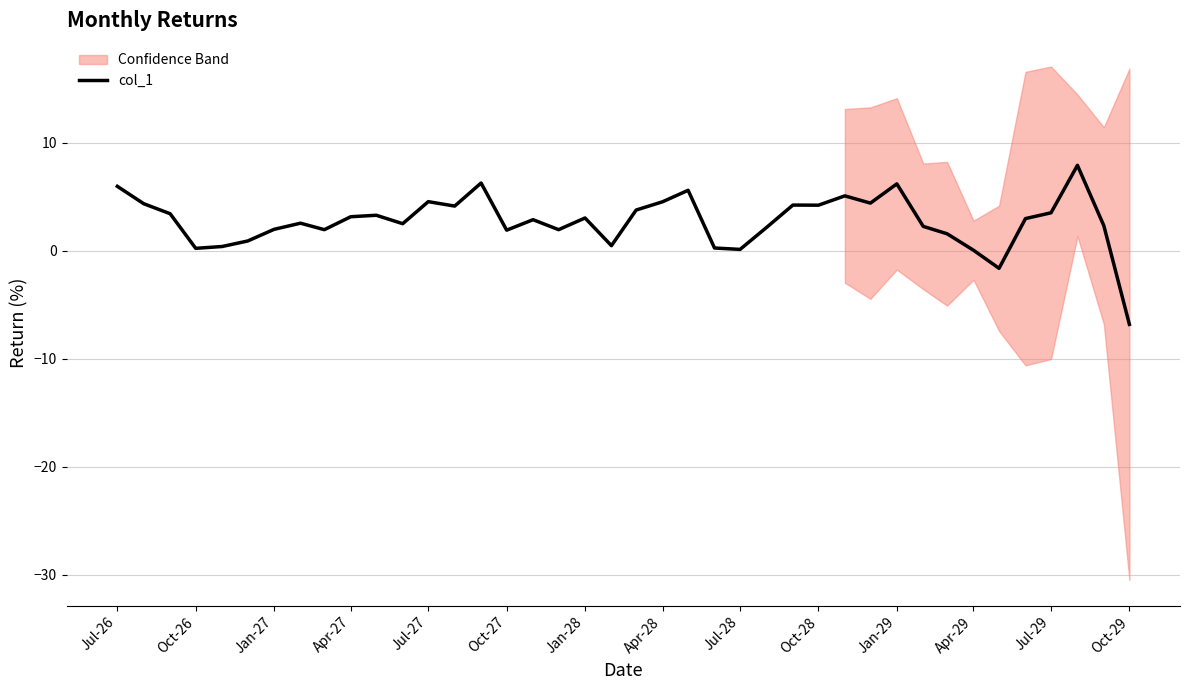

At which label does col_1 reach its minimum?

Oct-29